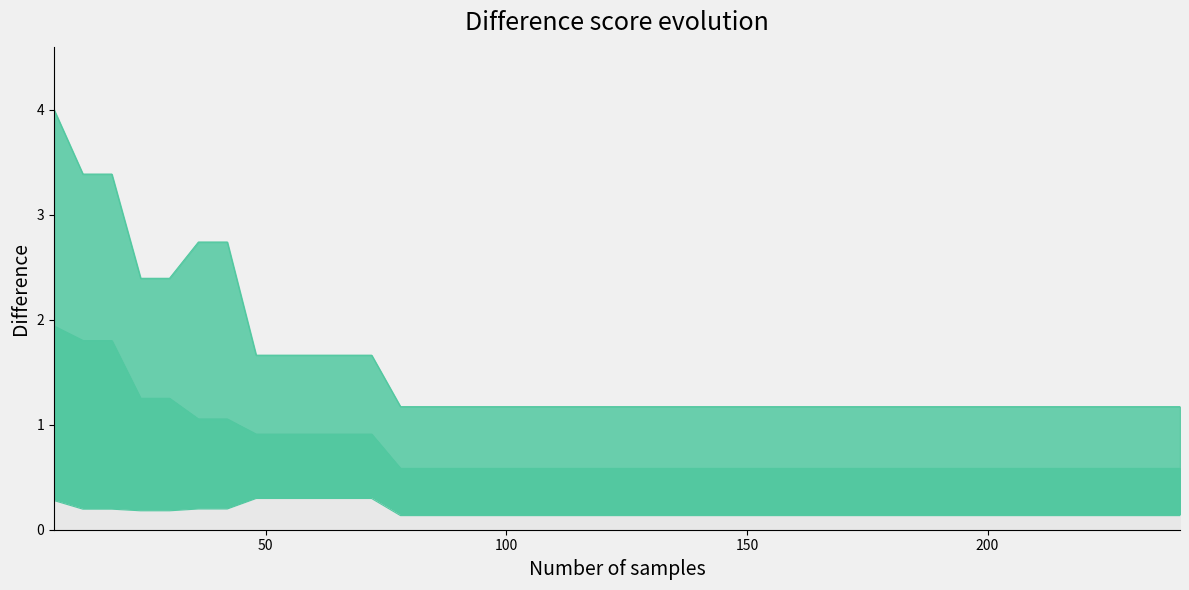

Reading left to right, what are all the values shown in this chart?

best: 0.3	0.2	0.2	0.2	0.2	0.2	0.2	0.3	0.3	0.3	0.3	0.3	0.1	0.1	0.1	0.1	0.1	0.1	0.1	0.1	0.1	0.1	0.1	0.1	0.1	0.1	0.1	0.1	0.1	0.1	0.1	0.1	0.1	0.1	0.1	0.1	0.1	0.1	0.1	0.1
mean: 1.9	1.8	1.8	1.3	1.3	1.1	1.1	0.9	0.9	0.9	0.9	0.9	0.6	0.6	0.6	0.6	0.6	0.6	0.6	0.6	0.6	0.6	0.6	0.6	0.6	0.6	0.6	0.6	0.6	0.6	0.6	0.6	0.6	0.6	0.6	0.6	0.6	0.6	0.6	0.6
worst: 4.0	3.4	3.4	2.4	2.4	2.7	2.7	1.7	1.7	1.7	1.7	1.7	1.2	1.2	1.2	1.2	1.2	1.2	1.2	1.2	1.2	1.2	1.2	1.2	1.2	1.2	1.2	1.2	1.2	1.2	1.2	1.2	1.2	1.2	1.2	1.2	1.2	1.2	1.2	1.2